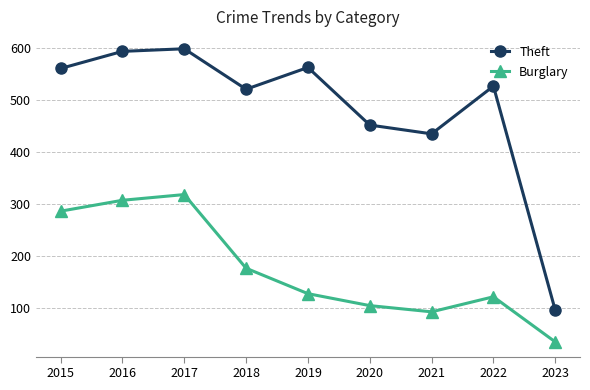

What is the average value of the Theft series?

483